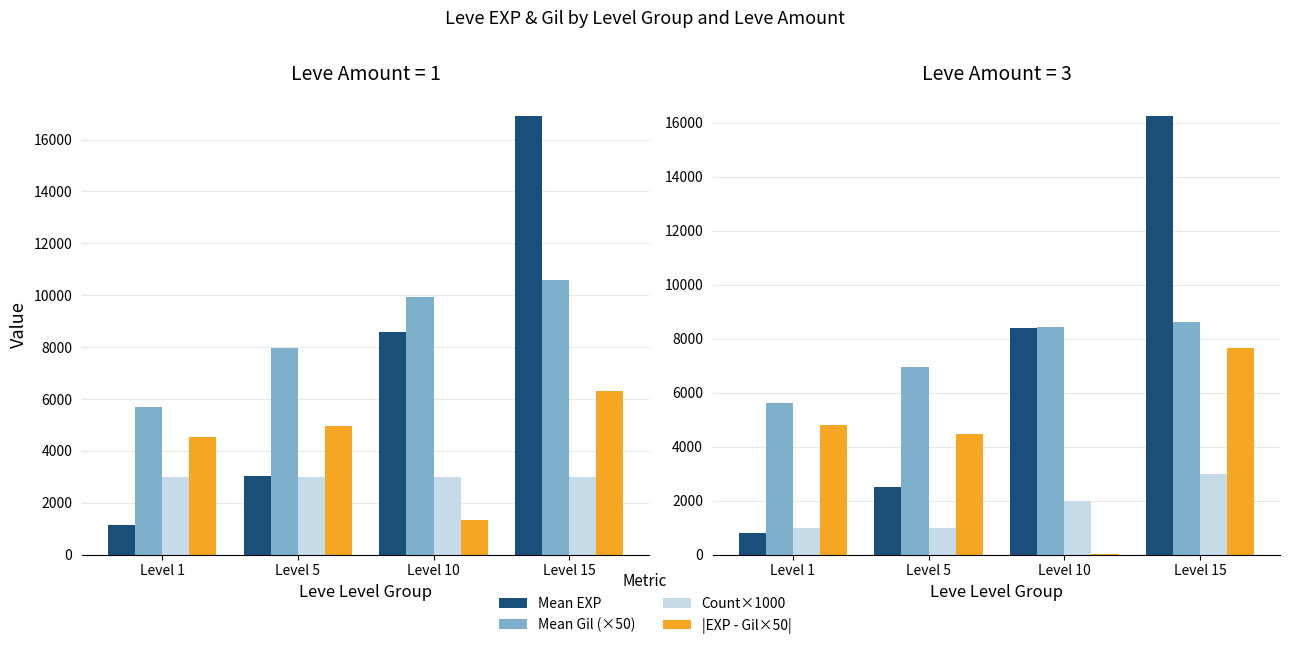

What is the spread (max minus min) of values at Level 10?

8405.0